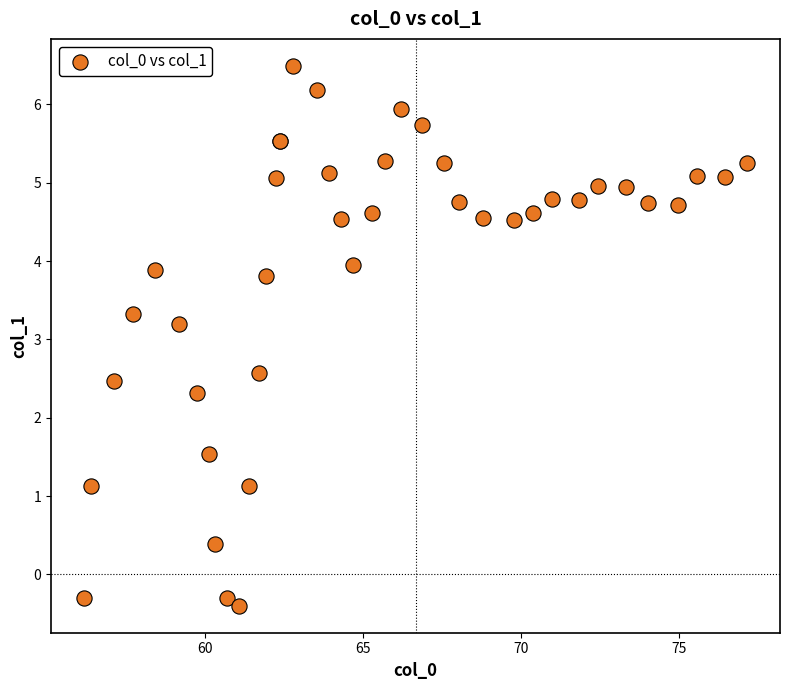

What Y value in the scatter plot is closest to 3?

3.2